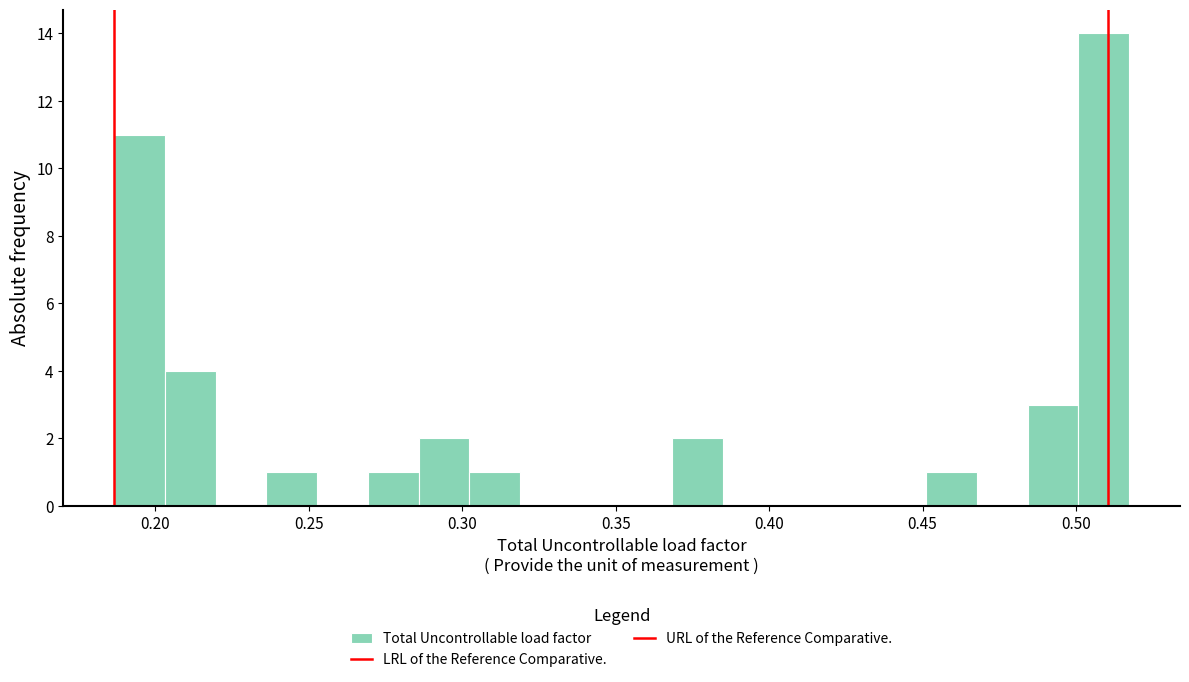

Around what value on the x-axis is the tallest bar? Give the approximate position of its centre, as read against the axis.

0.510